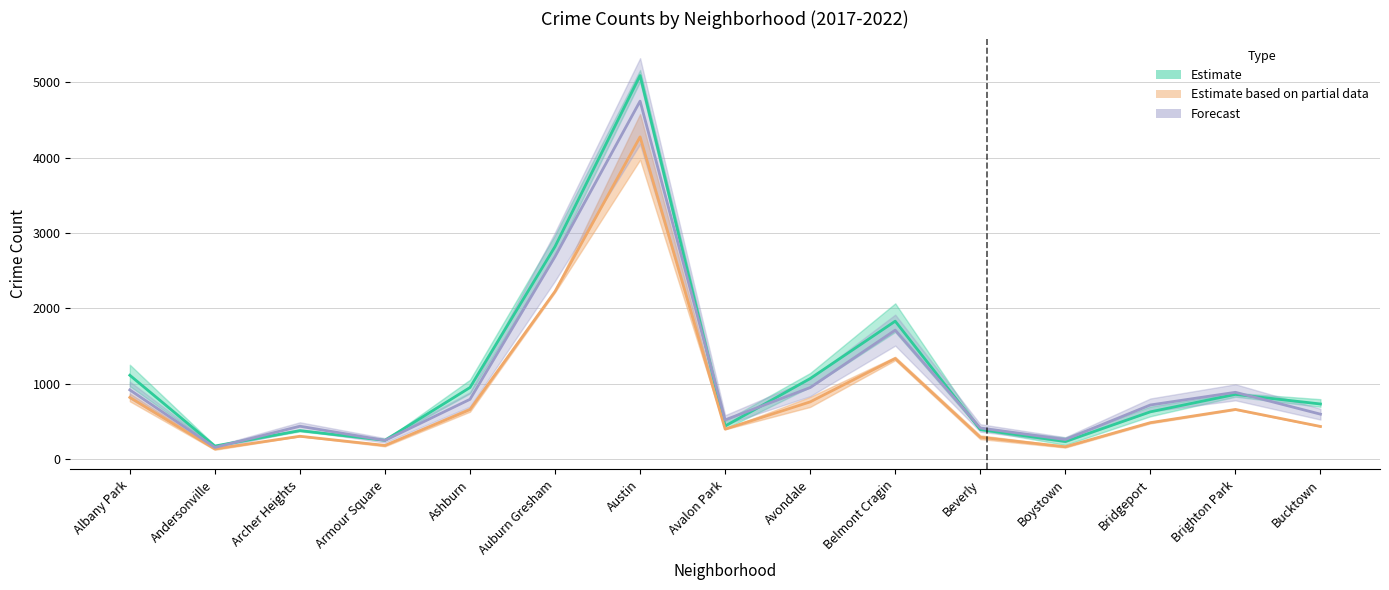

At which label does 2017 reach its minimum?

Andersonville